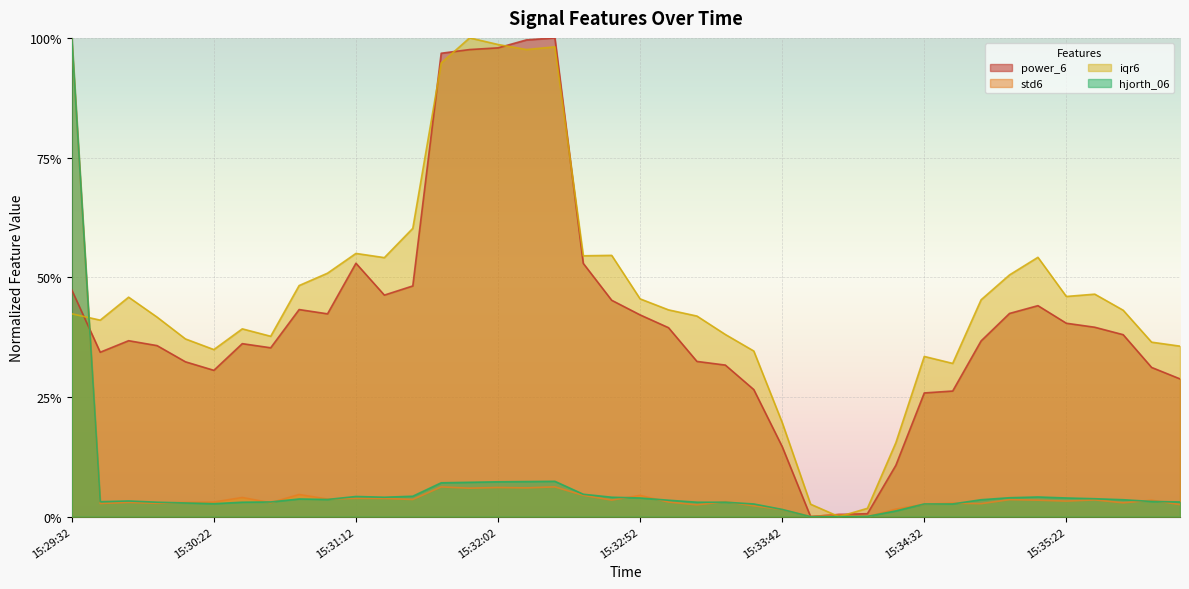

What position from the right is 15:34:12?

12